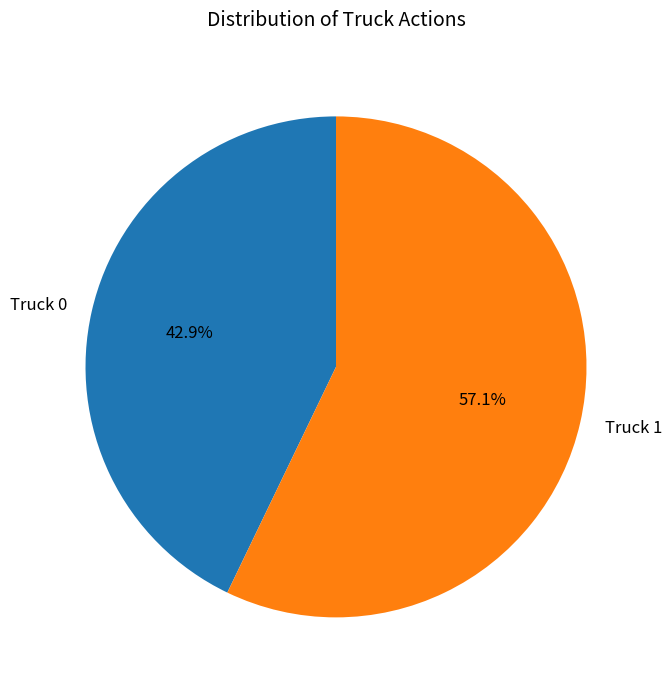

Rank the categories by value from lowest to highest.

Truck 0, Truck 1